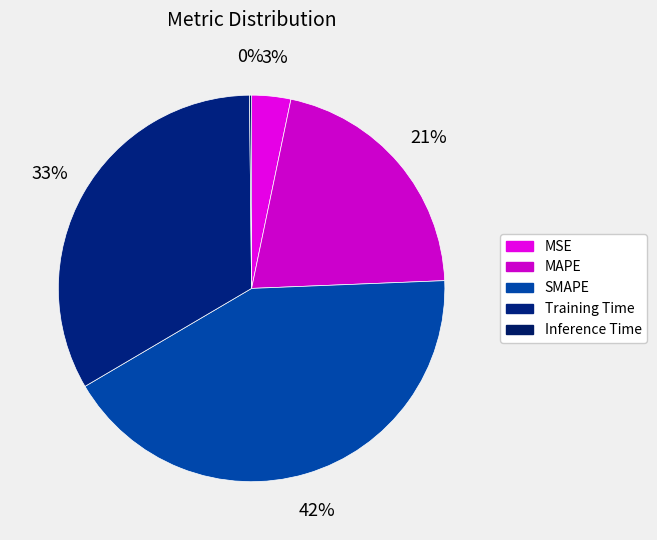

How many slices are in this pie chart?

5